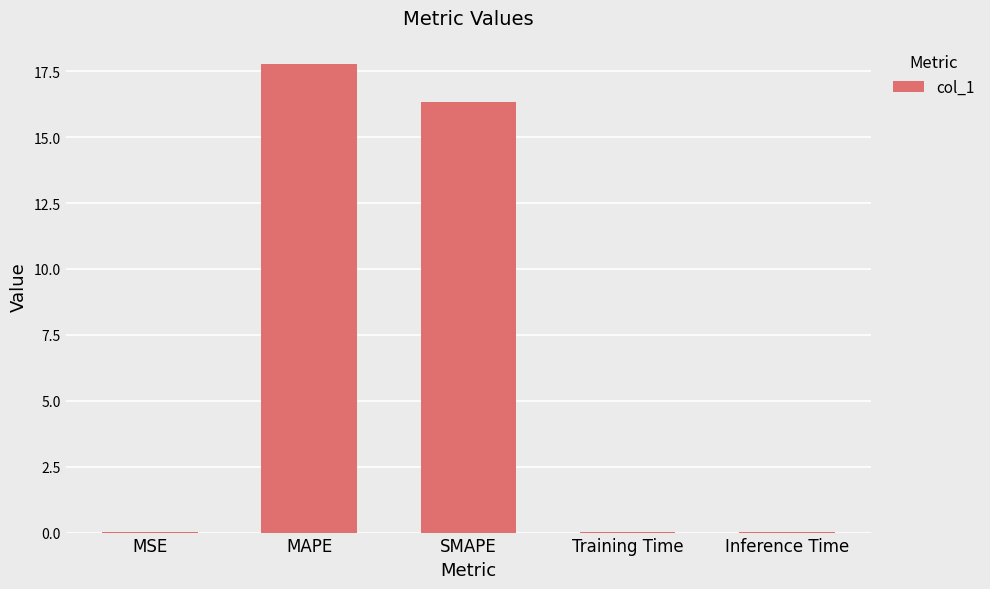

The chart shows a value of 17.8 at MAPE. True or false?

True